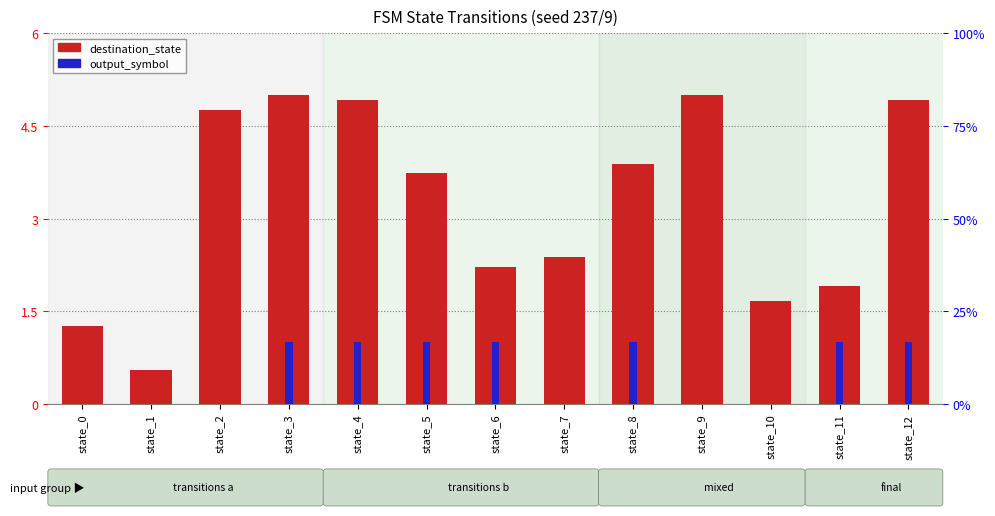

Reading left to right, what are all the values shown in this chart?

destination_state (normalized): 1.3	0.6	4.8	5.0	4.9	3.7	2.2	2.4	3.9	5.0	1.7	1.9	4.9
output_symbol: 0.0	0.0	0.0	1.0	1.0	1.0	1.0	0.0	1.0	0.0	0.0	1.0	1.0